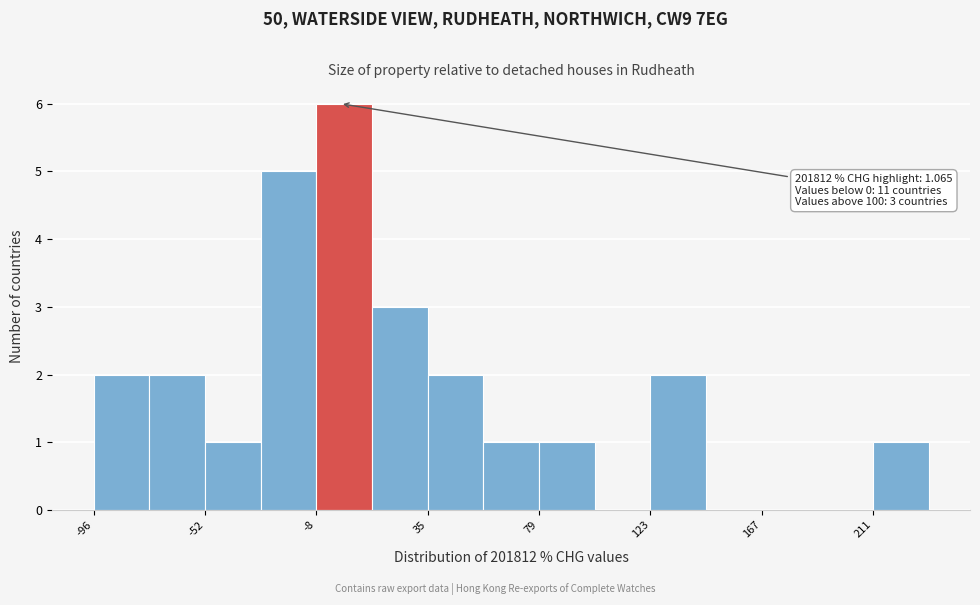

Which range on the x-axis has the tallest bar?

-10 to 15